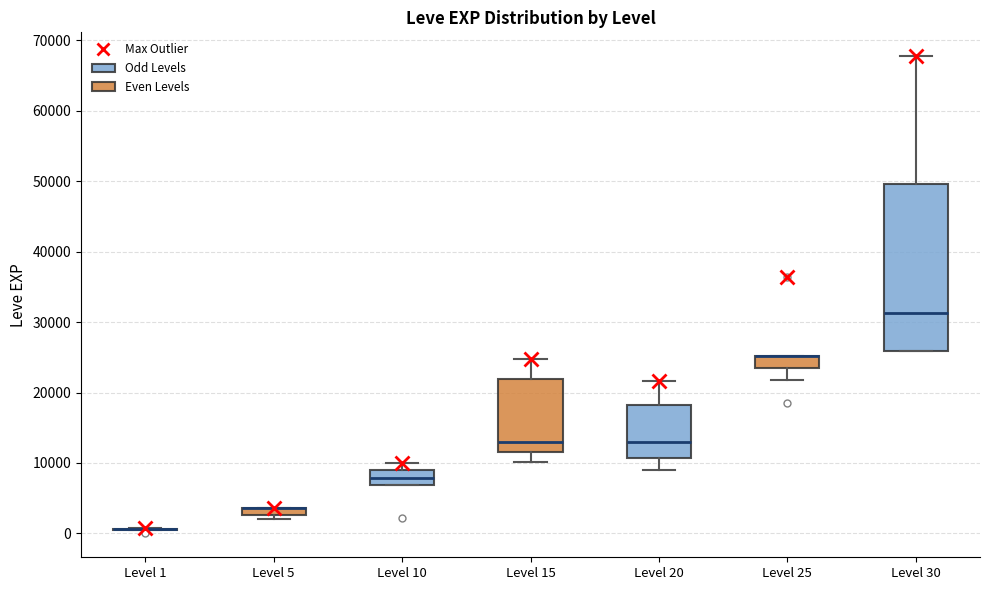

Comparing the boxes themselves (not the whiskers), which one is the tallest?

Level 30